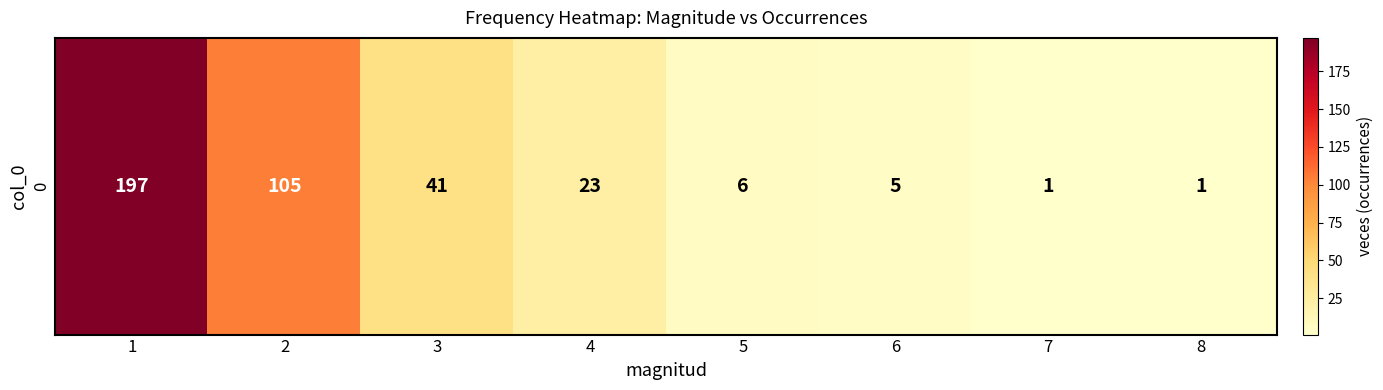

List the labels in order of value, largest first.

1, 2, 3, 4, 5, 6, 7, 8